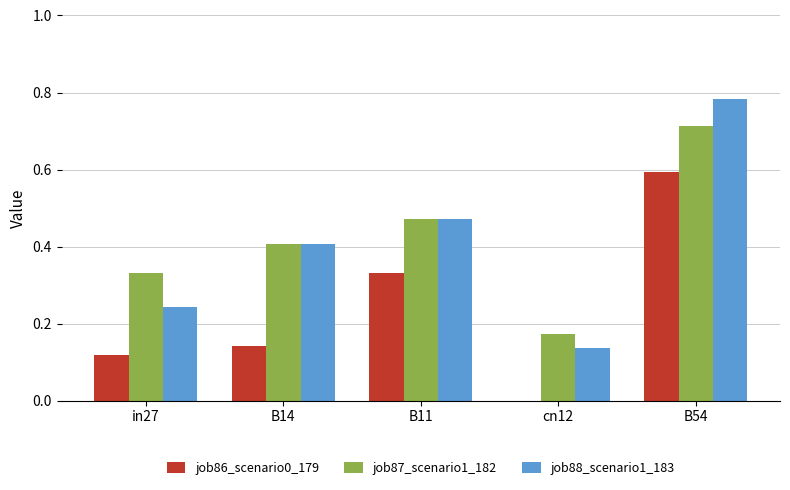

Between B11 and cn12, which series saw the biggest shift?

job88_scenario1_183